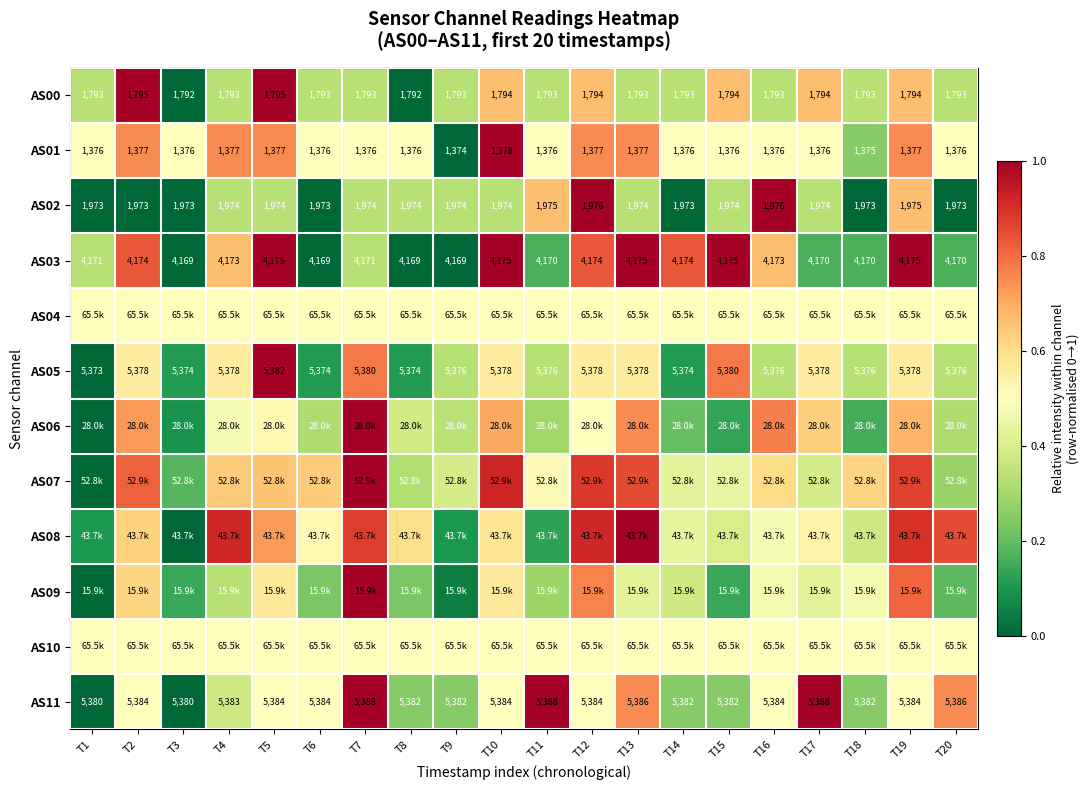

Is it true that AS03 equals 0.4 at T7?

False